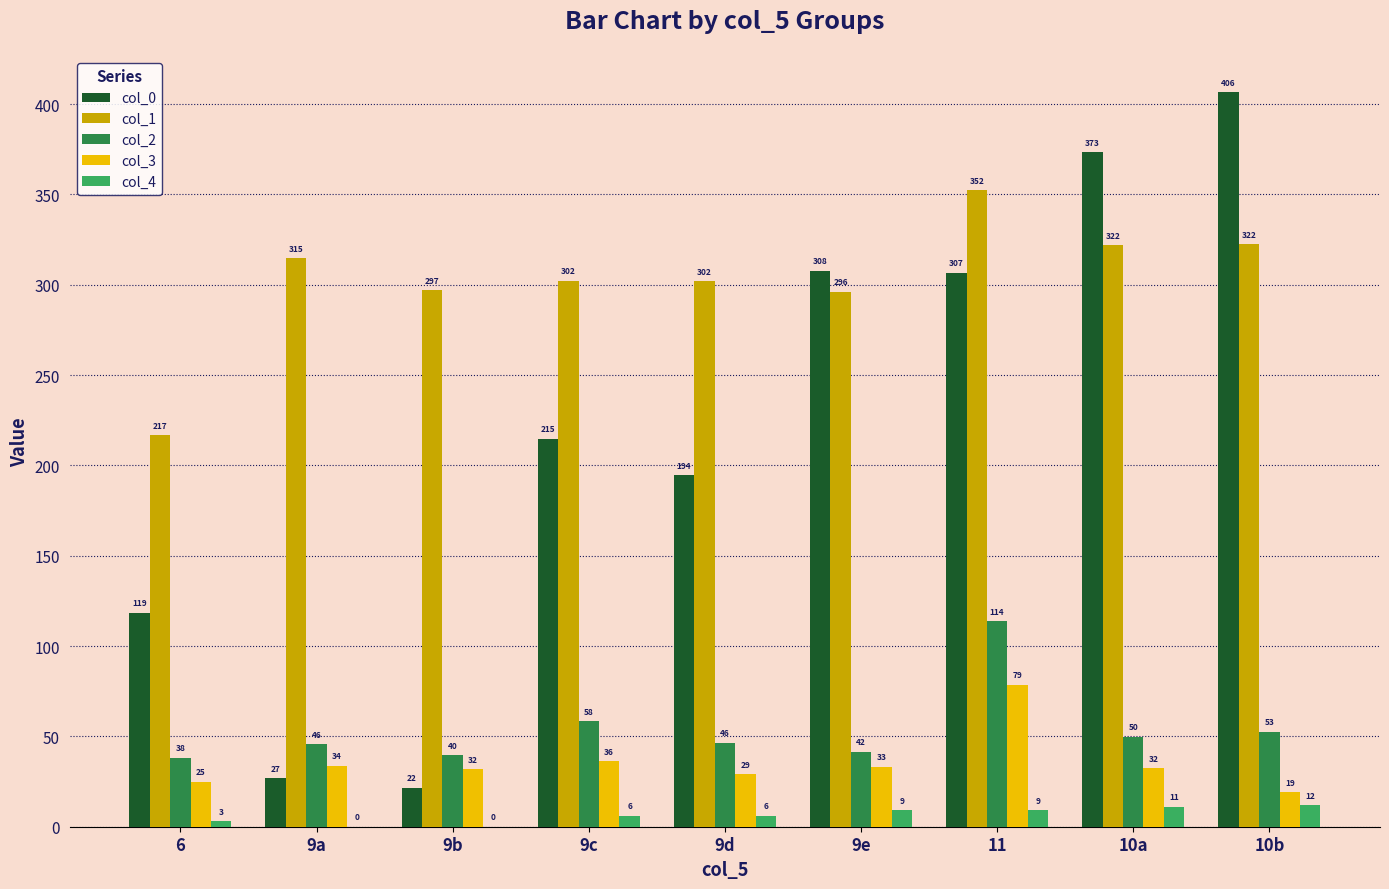

Which series changed the most between 11 and 10a?

col_0